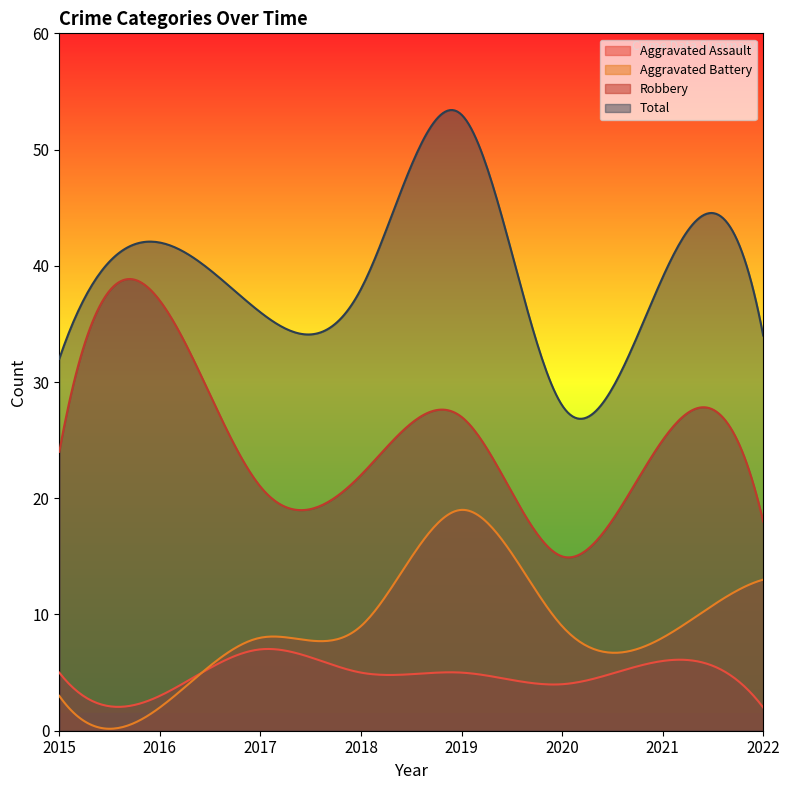

Does the chart have visible grid lines?

No